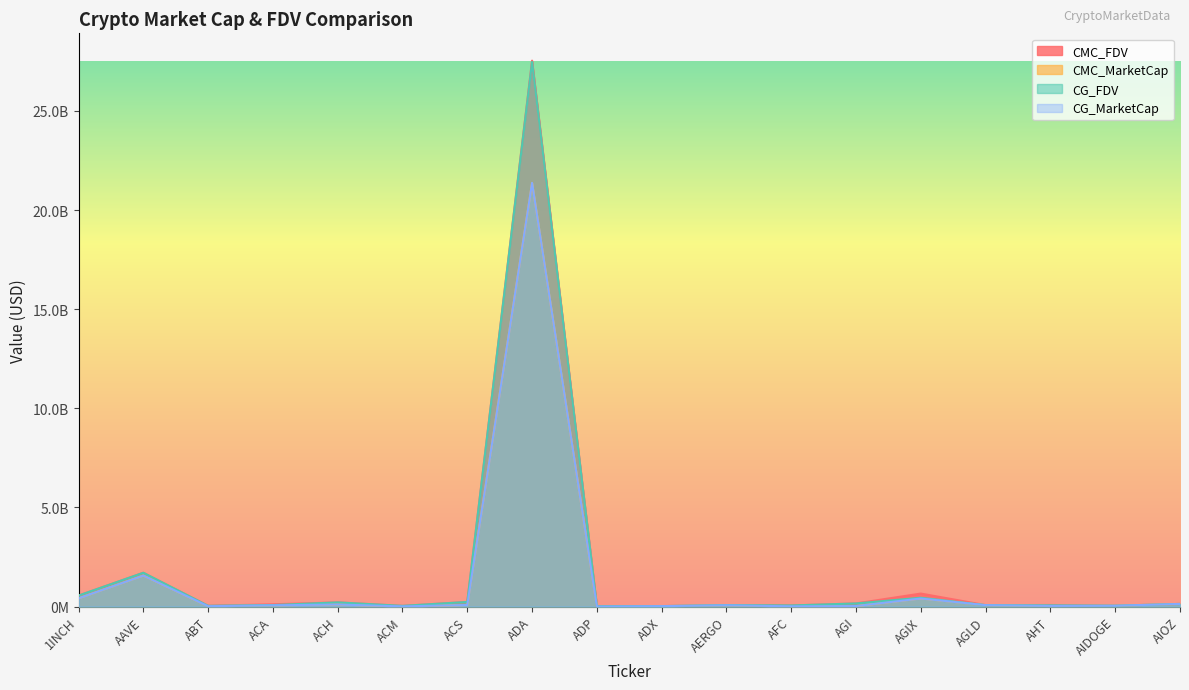

True or false: CG_FDV and CMC_FDV cross at least once.

True